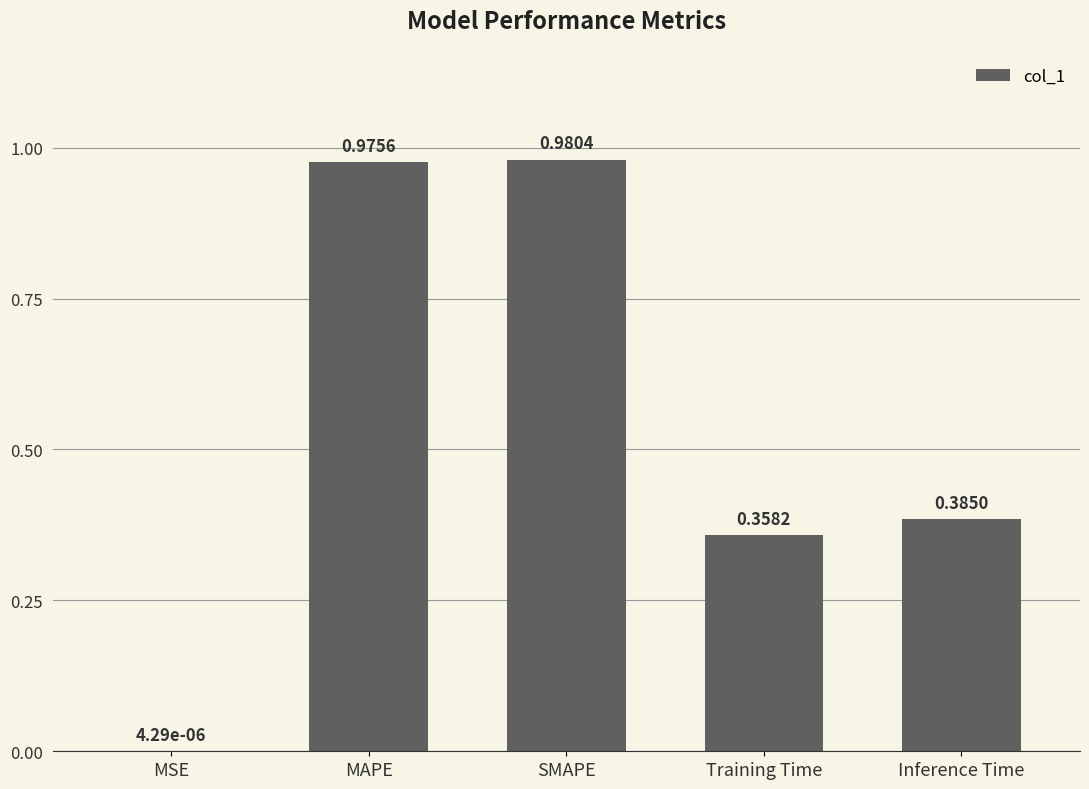

Between Training Time and SMAPE, which is larger?

SMAPE